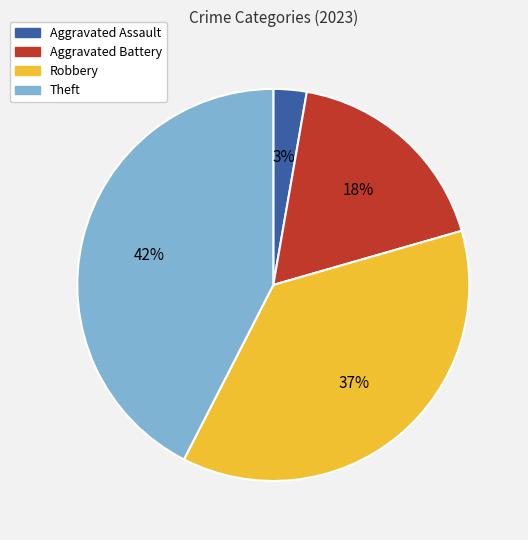

Is the sum of Aggravated Assault and Aggravated Battery greater than half?

No